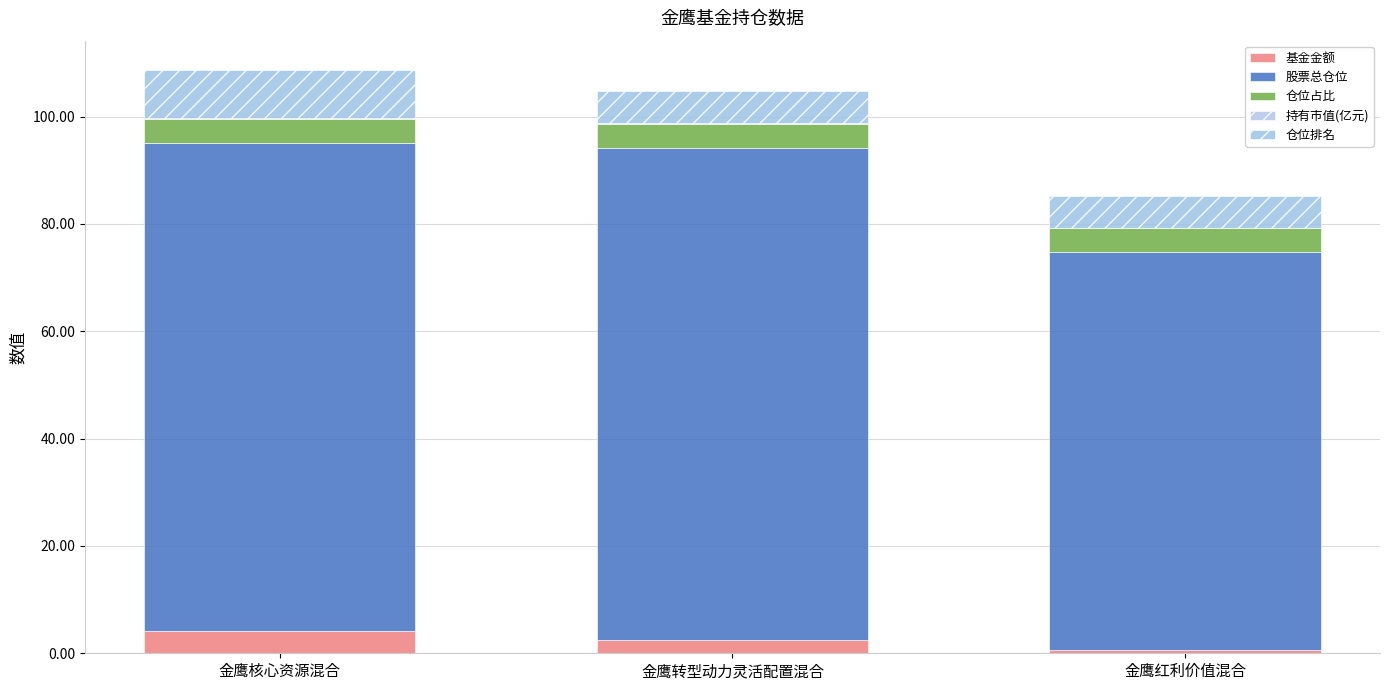

What is the value of the 基金金额 bar at the 1st from the left?

4.1